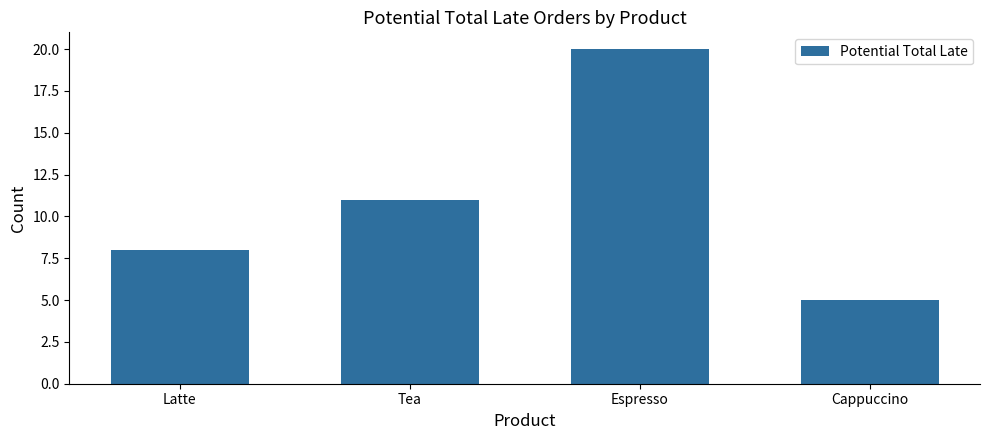

How many values are below 11?

2